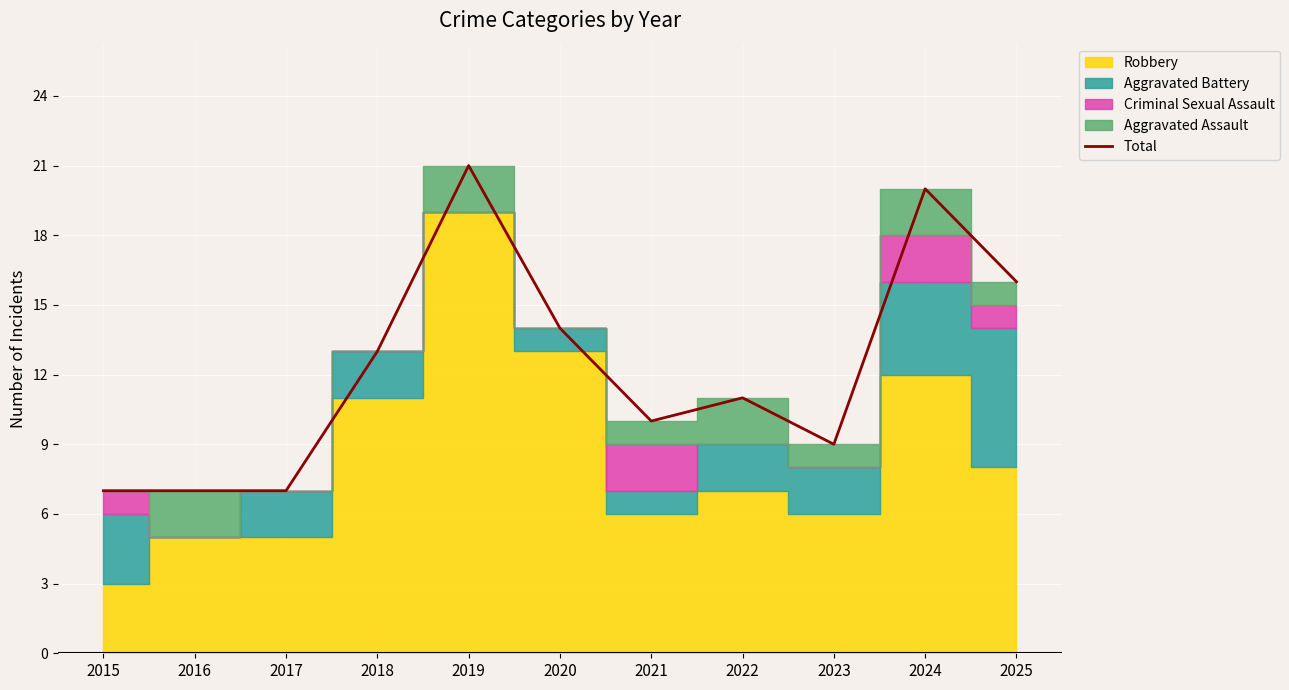

What is the value of the 3rd point from the left?

7